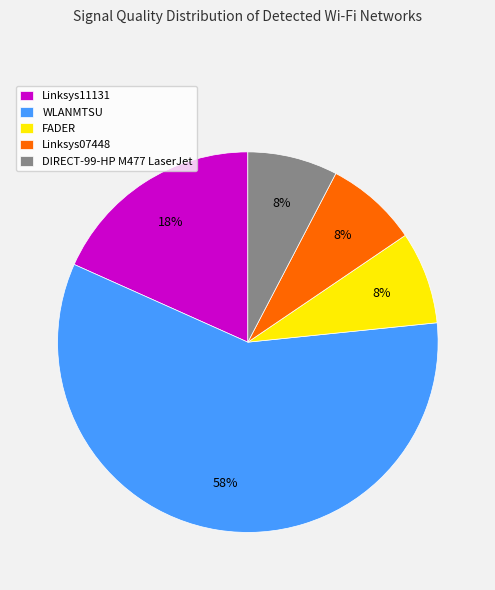

Does any single category account for the majority?

Yes